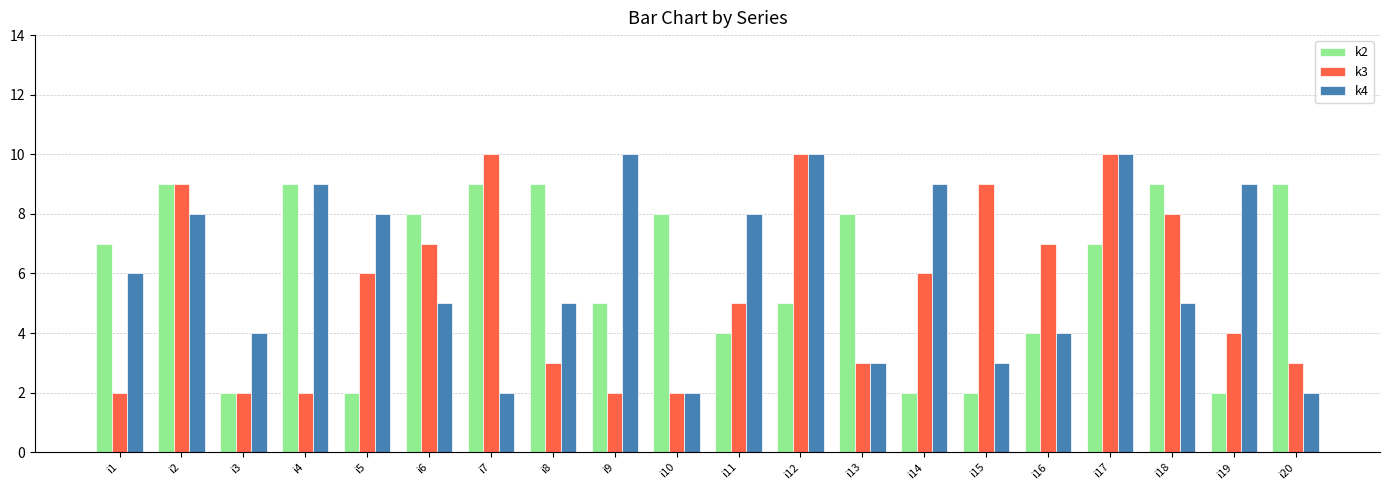

Reading right to left, what are all the values shown in this chart?

k2: i20=9	i19=2	i18=9	i17=7	i16=4	i15=2	i14=2	i13=8	i12=5	i11=4	i10=8	i9=5	i8=9	i7=9	i6=8	i5=2	i4=9	i3=2	i2=9	i1=7
k3: i20=3	i19=4	i18=8	i17=10	i16=7	i15=9	i14=6	i13=3	i12=10	i11=5	i10=2	i9=2	i8=3	i7=10	i6=7	i5=6	i4=2	i3=2	i2=9	i1=2
k4: i20=2	i19=9	i18=5	i17=10	i16=4	i15=3	i14=9	i13=3	i12=10	i11=8	i10=2	i9=10	i8=5	i7=2	i6=5	i5=8	i4=9	i3=4	i2=8	i1=6